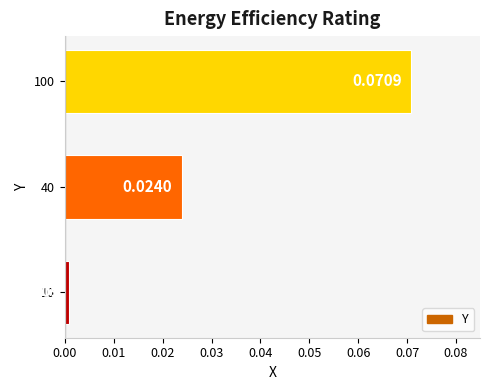

What is the change in value from 10 to 100?

+0.1